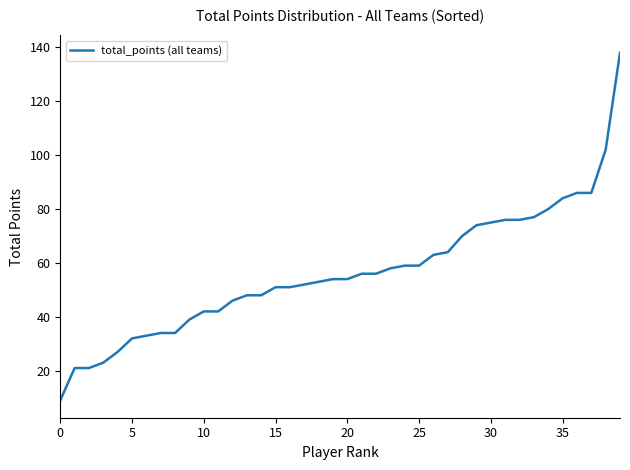

What is the minimum value shown in the chart?

9